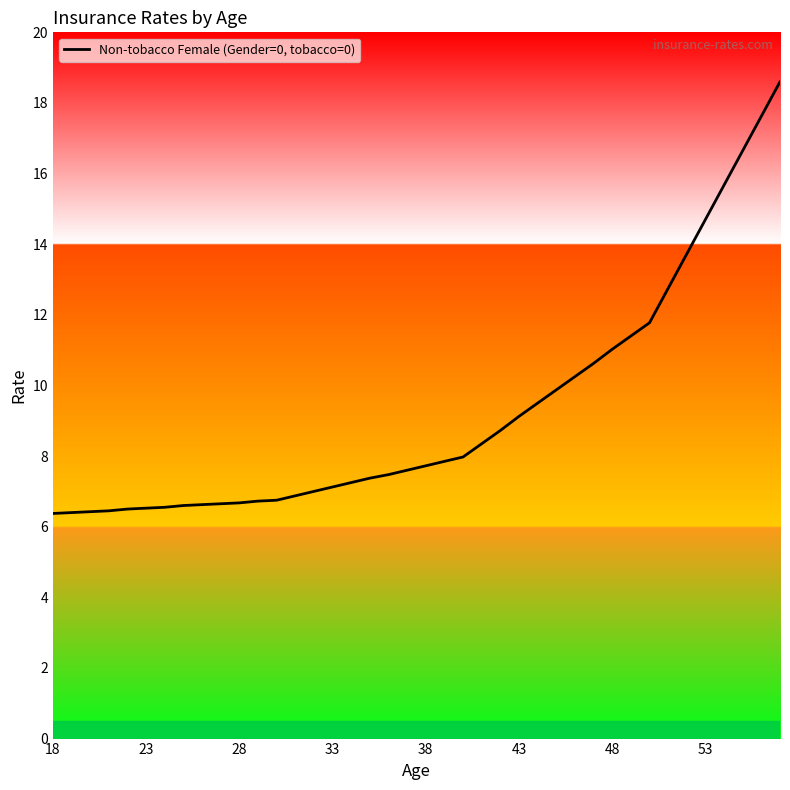

How many categories are shown in the chart?

40